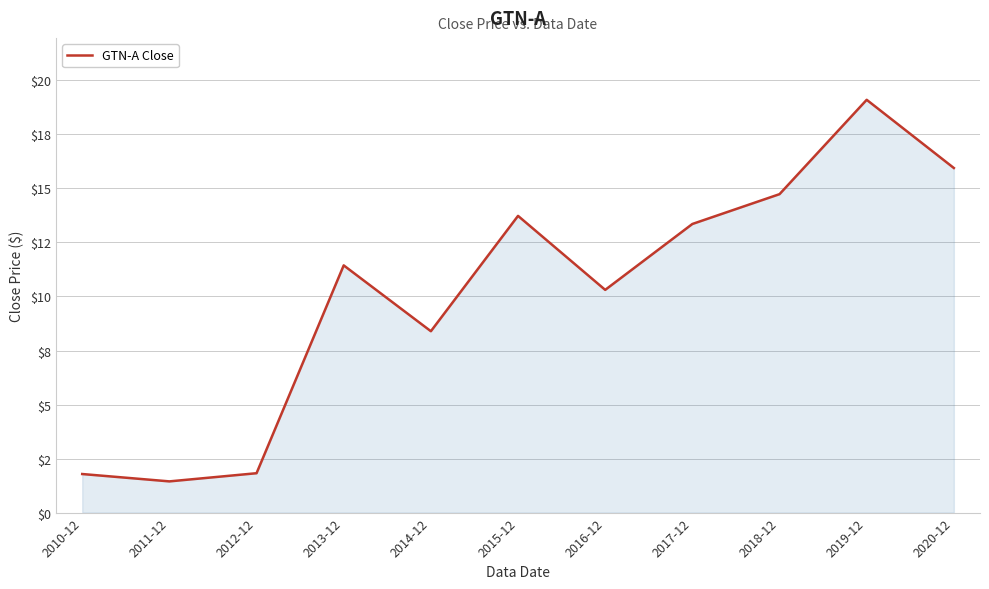

What is the ratio of the value at 2016-12 to the value at 2014-12?

1.2